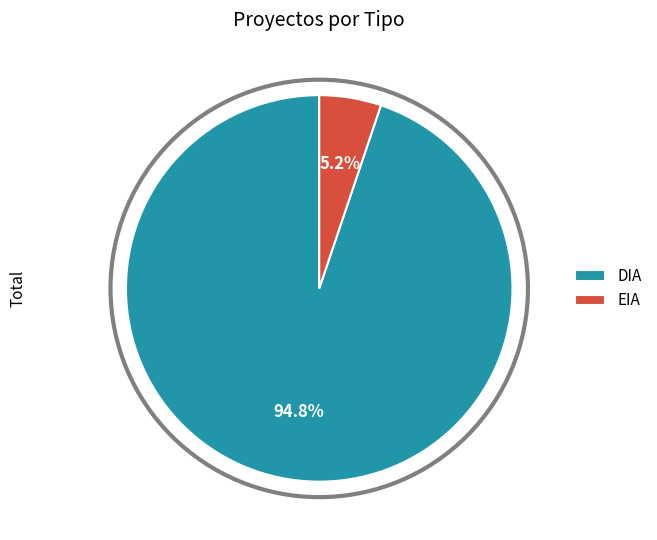

To the nearest percent, what is the difference between the EIA and DIA slice percentages?

90%